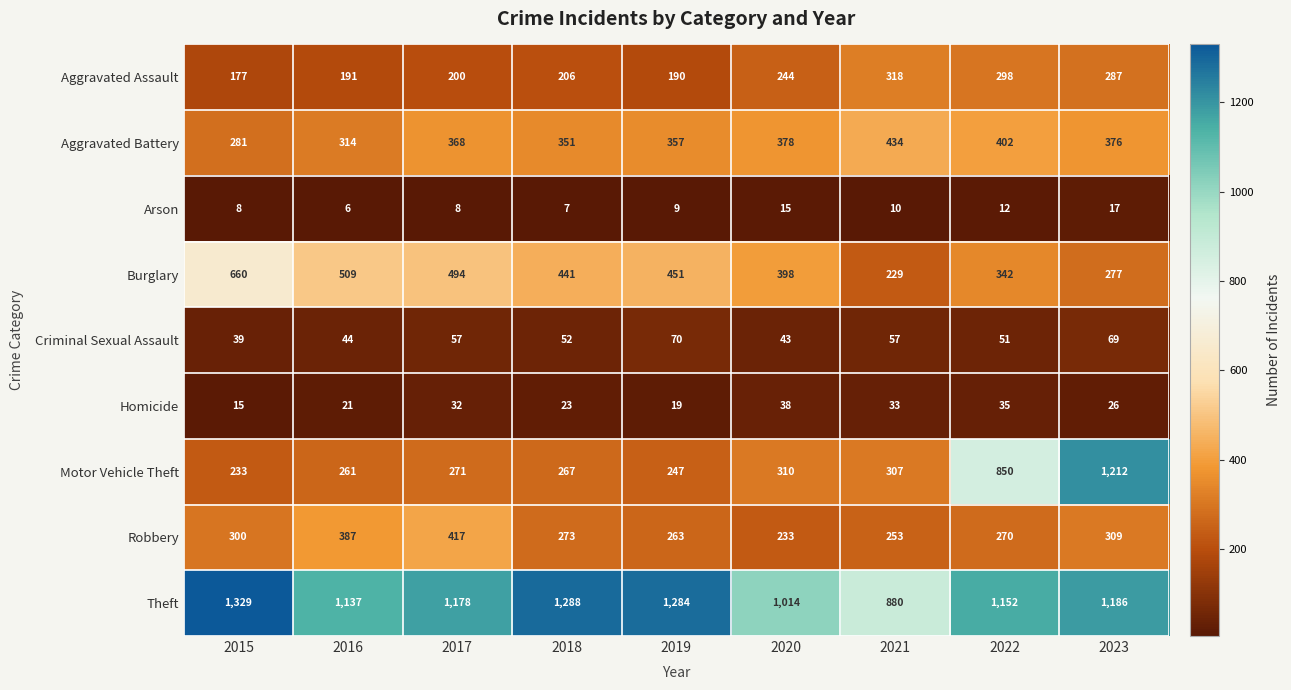

Which label corresponds to the smallest value in the chart?

2016